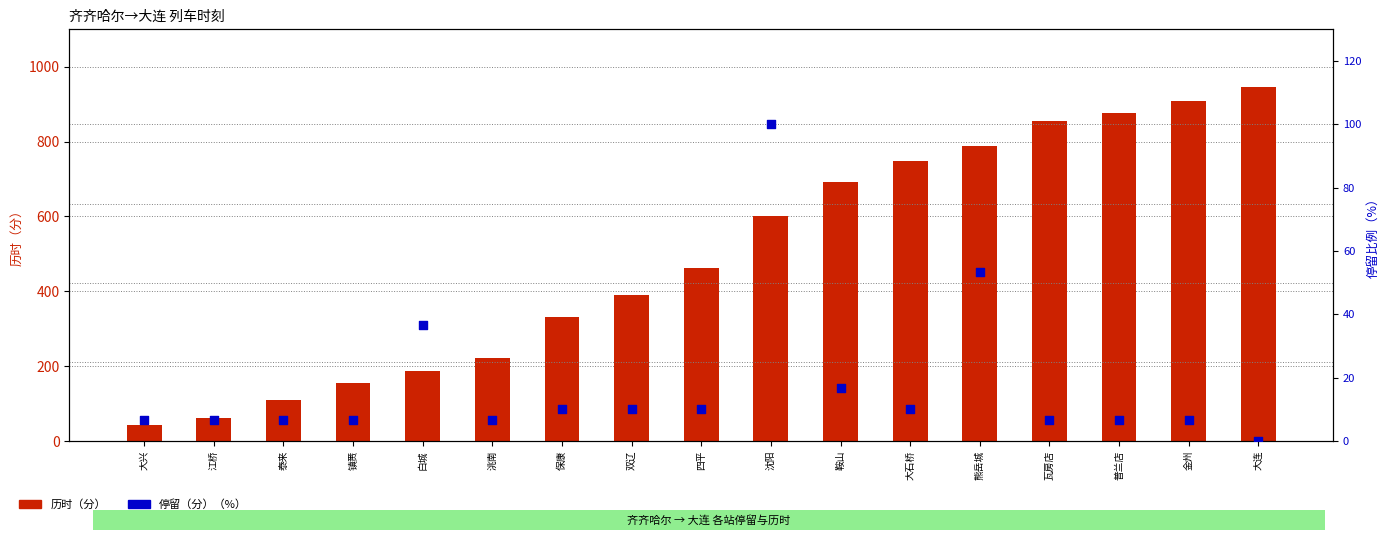

Which series reaches the maximum Y coordinate?

历时（分）